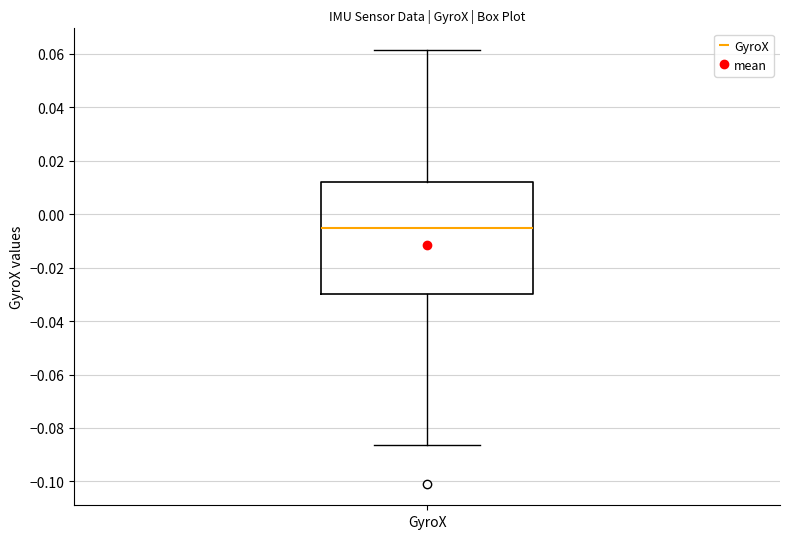

Read this box plot against the y-axis: the position of the median line, the range covered by the box, and the ends of both whiskers. The values are not printed on the chart, so give them approximately, as read against the axis.

median -0.006, box -0.030 to 0.012, whiskers -0.086 to 0.062